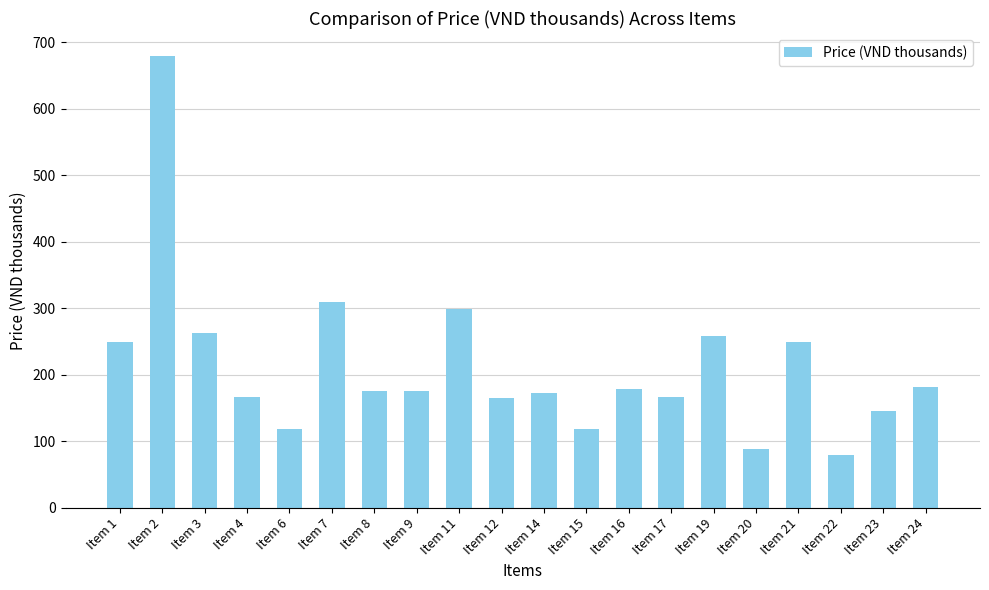

True or false: the data shows 263 at Item 3.

True